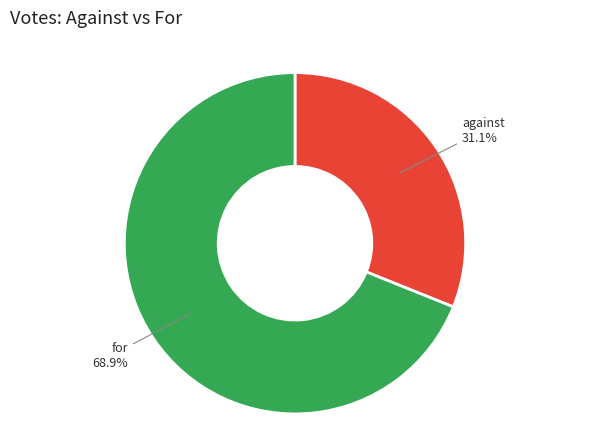

Is there any slice that represents more than half of the pie?

Yes